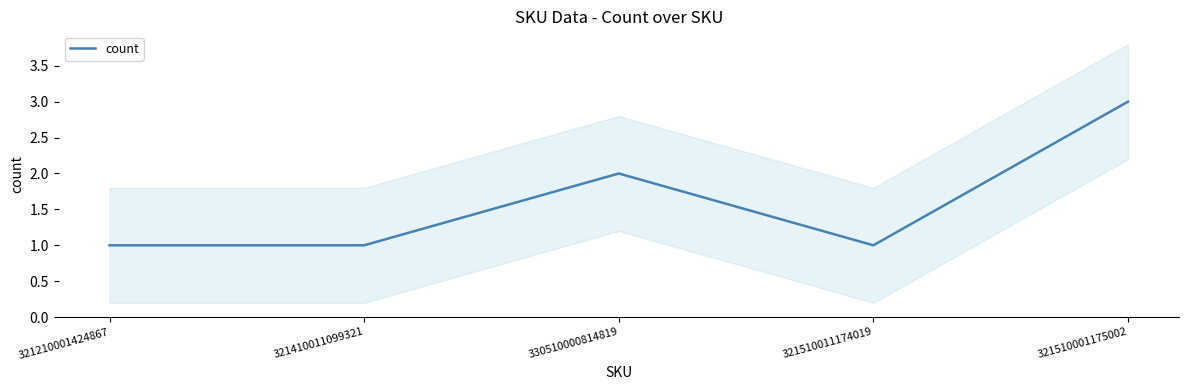

What is the label of the 3rd point from the left?

330510000814819